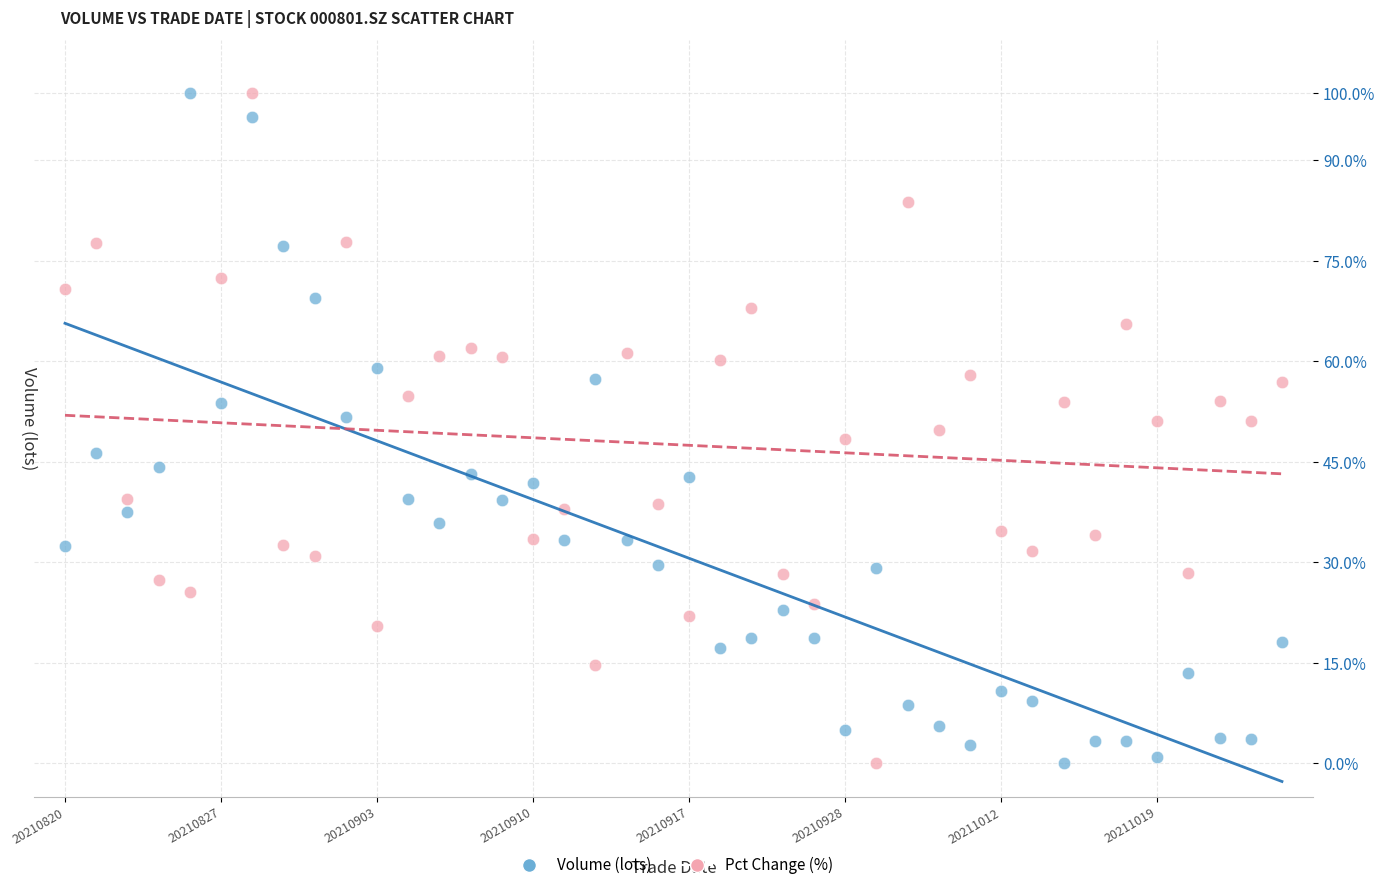

Across all data points, what is the range of Y values (max minus min)?

100.0